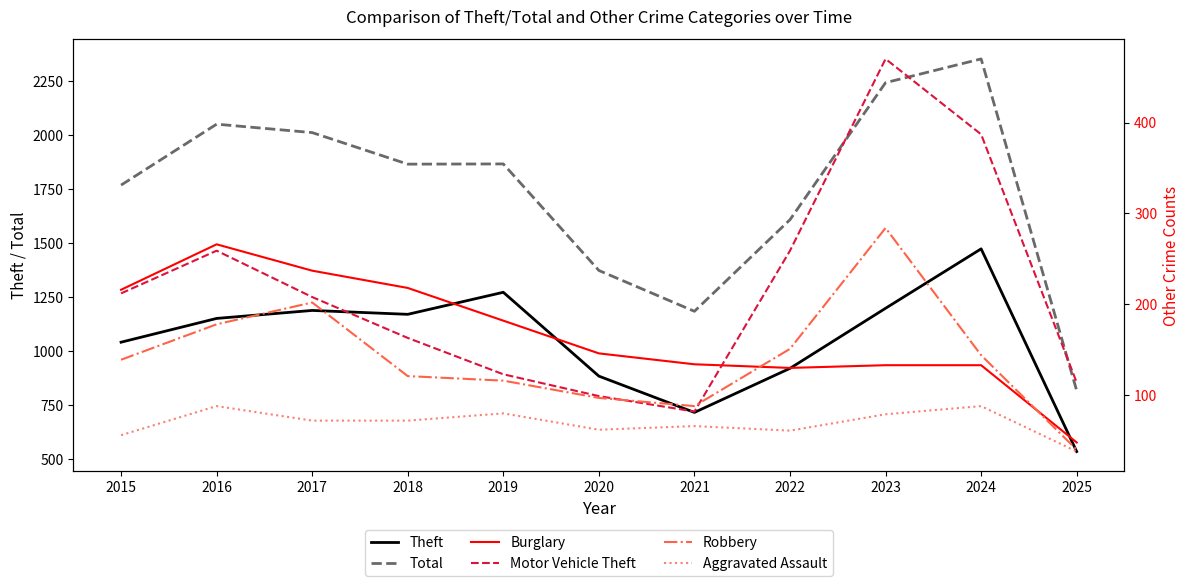

At which category is the sum across all series the highest?

2024